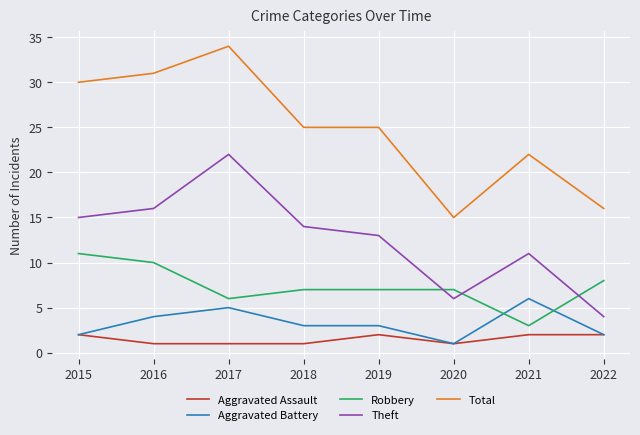

How many times do Robbery and Theft cross each other?

3